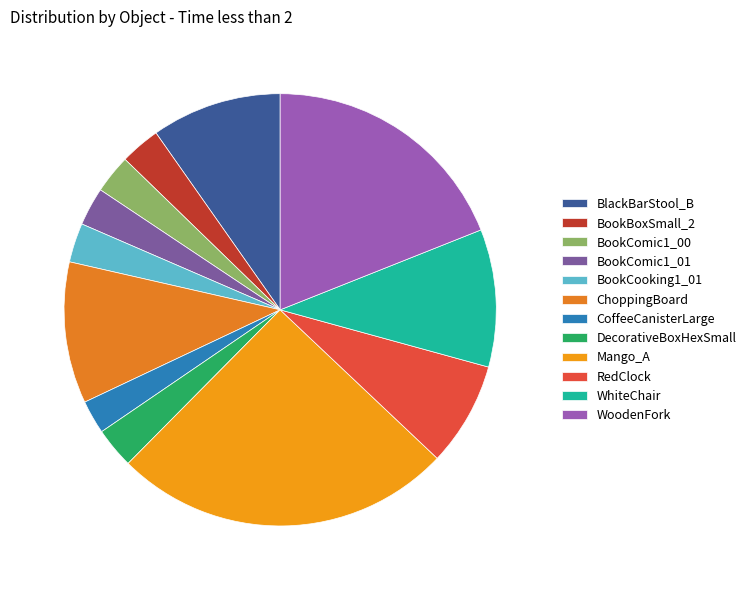

Rank the categories by value from highest to lowest.

Mango_A, WoodenFork, ChoppingBoard, WhiteChair, BlackBarStool_B, RedClock, DecorativeBoxHexSmall, BookBoxSmall_2, BookCooking1_01, BookComic1_00, BookComic1_01, CoffeeCanisterLarge